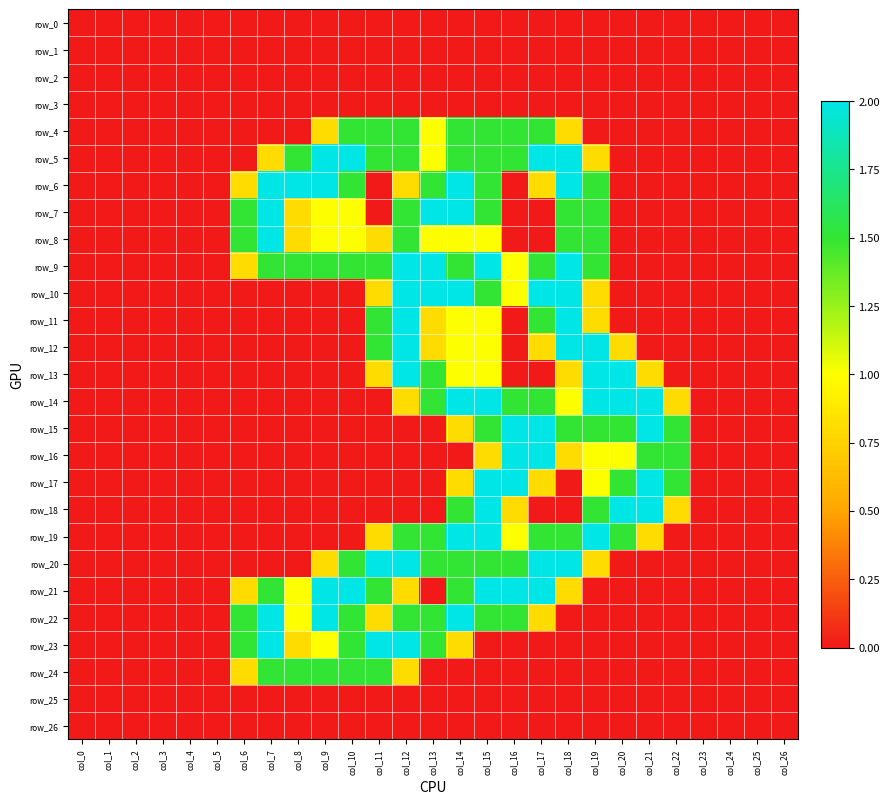

How many categories are shown in the chart?

27